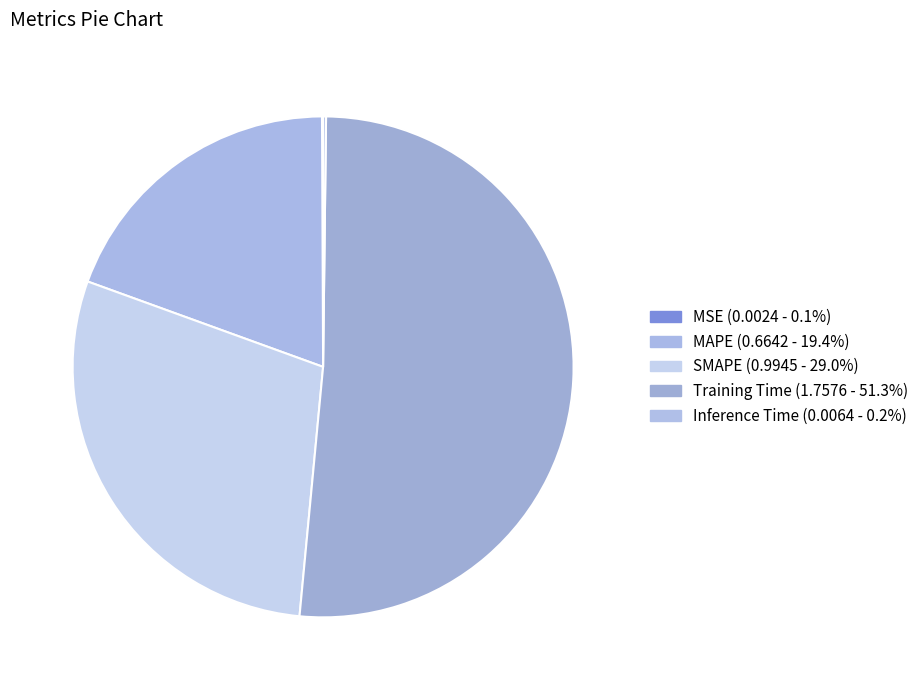

How many segments does this pie chart have?

5